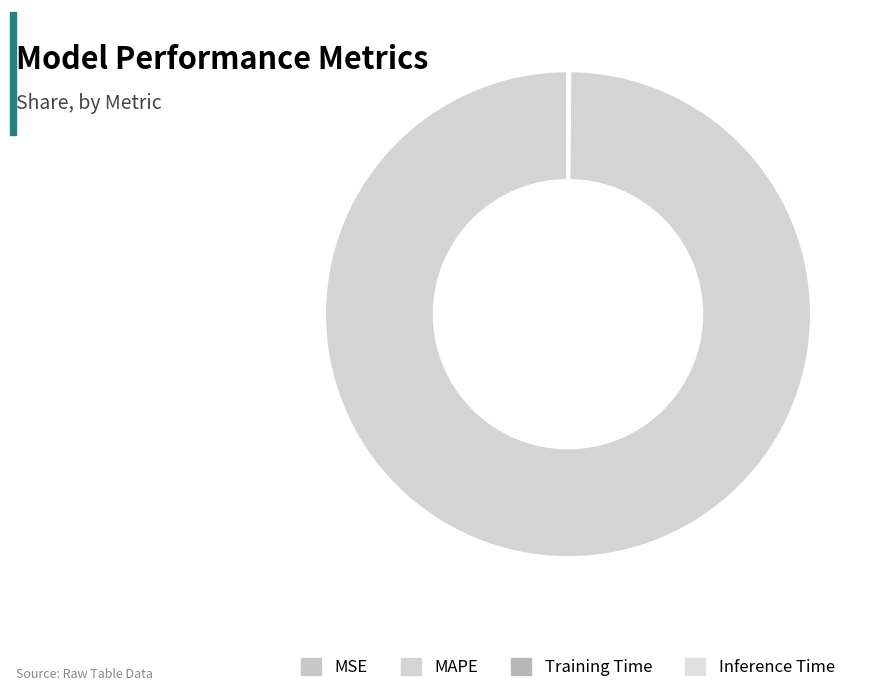

To the nearest percent, what is the difference between the largest and smallest slice percentages?

100%